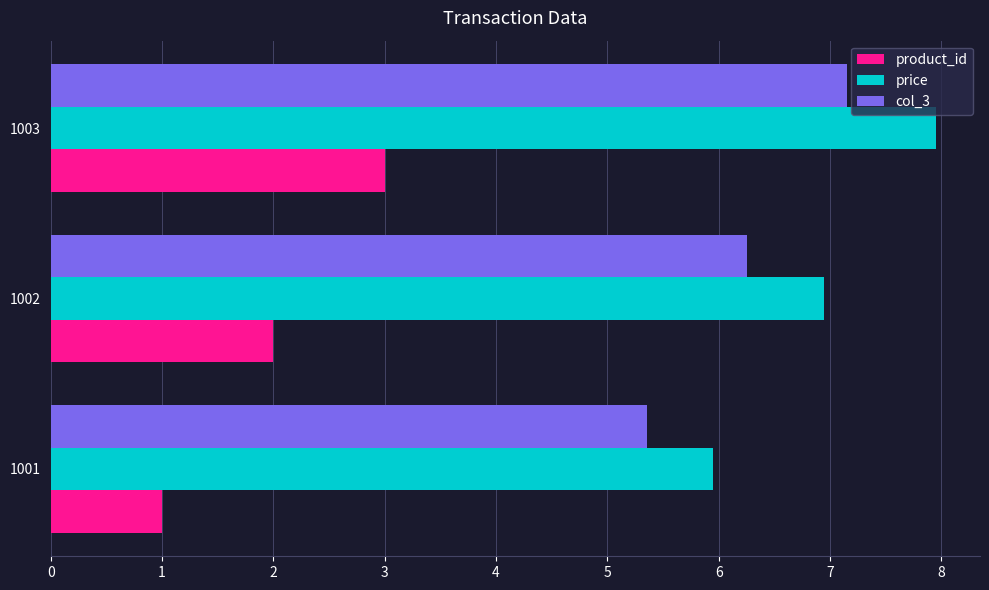

At which category is the sum across all series the highest?

1003